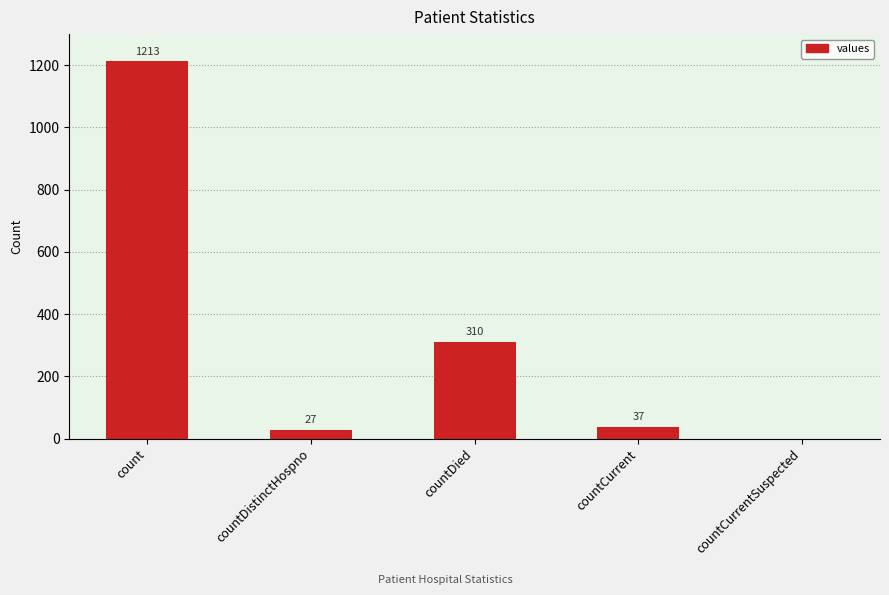

How many values are above zero?

4